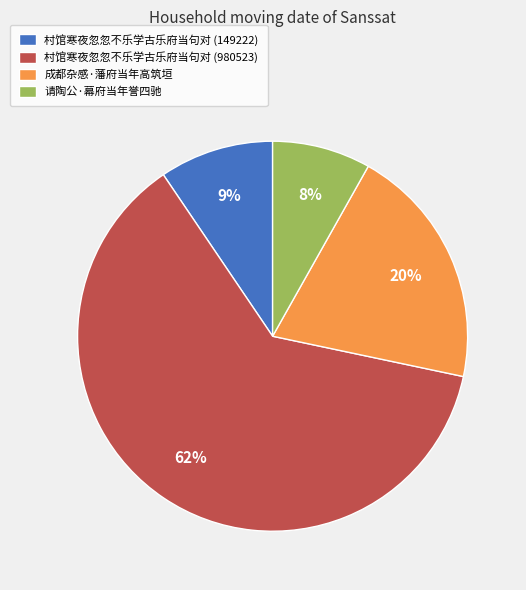

How many slices are in this pie chart?

4